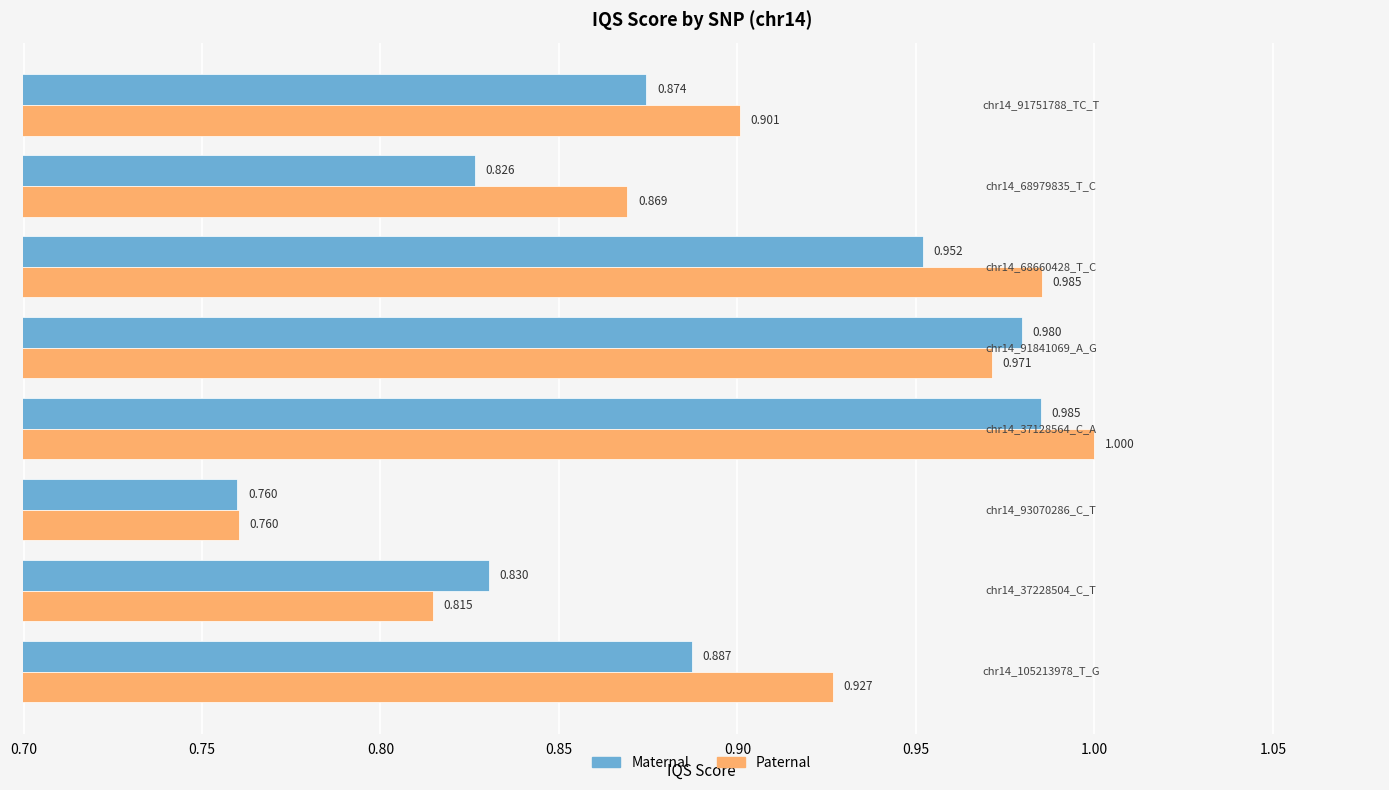

What is the sum of all Paternal values?

7.2